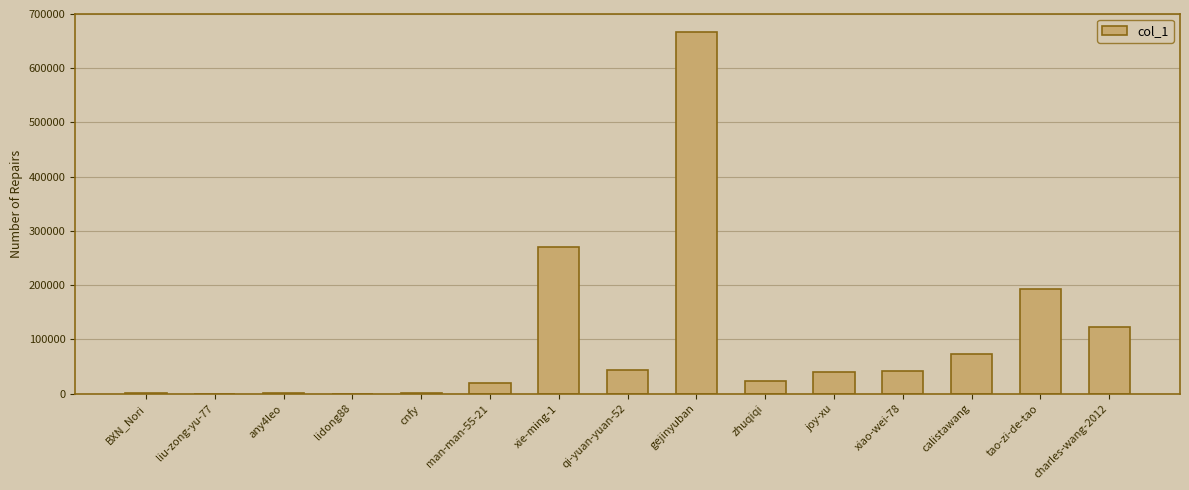

What is the sum of the values at liu-zong-yu-77 and tao-zi-de-tao?

192674